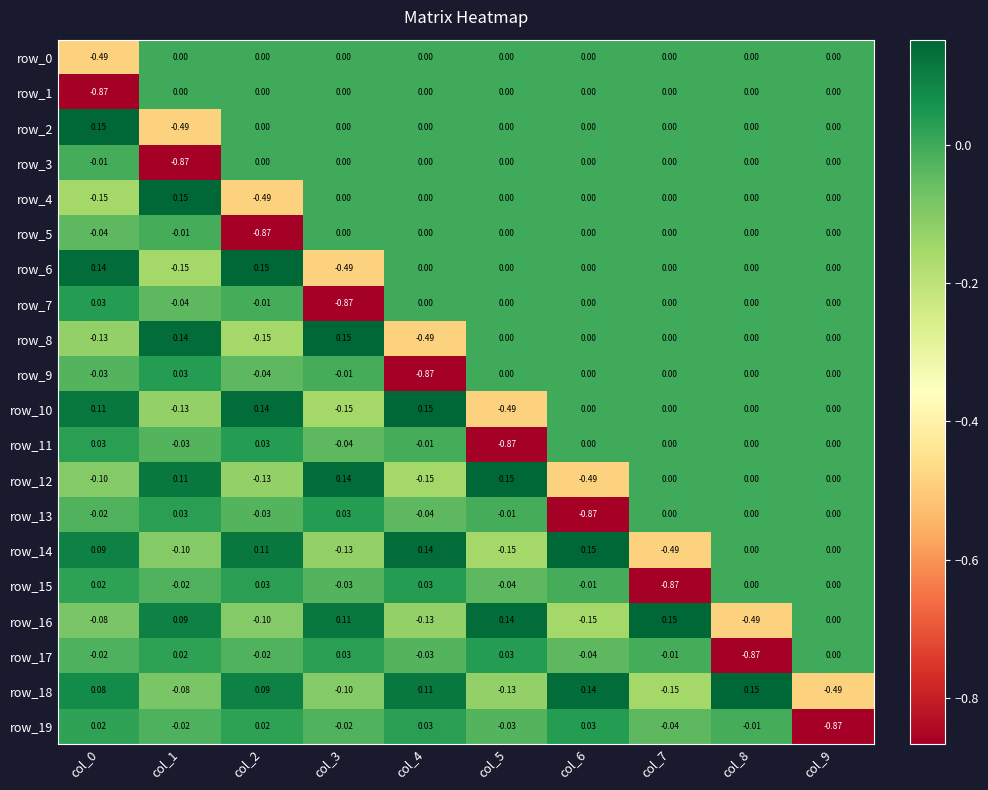

Reading left to right, list all the values displayed in this chart.

row_0: -0.5	0.0	0.0	0.0	0.0	0.0	0.0	0.0	0.0	0.0
row_1: -0.9	0.0	0.0	0.0	0.0	0.0	0.0	0.0	0.0	0.0
row_2: 0.2	-0.5	0.0	0.0	0.0	0.0	0.0	0.0	0.0	0.0
row_3: -0.0	-0.9	0.0	0.0	0.0	0.0	0.0	0.0	0.0	0.0
row_4: -0.2	0.2	-0.5	0.0	0.0	0.0	0.0	0.0	0.0	0.0
row_5: -0.0	-0.0	-0.9	0.0	0.0	0.0	0.0	0.0	0.0	0.0
row_6: 0.1	-0.2	0.2	-0.5	0.0	0.0	0.0	0.0	0.0	0.0
row_7: 0.0	-0.0	-0.0	-0.9	0.0	0.0	0.0	0.0	0.0	0.0
row_8: -0.1	0.1	-0.2	0.2	-0.5	0.0	0.0	0.0	0.0	0.0
row_9: -0.0	0.0	-0.0	-0.0	-0.9	0.0	0.0	0.0	0.0	0.0
row_10: 0.1	-0.1	0.1	-0.2	0.2	-0.5	0.0	0.0	0.0	0.0
row_11: 0.0	-0.0	0.0	-0.0	-0.0	-0.9	0.0	0.0	0.0	0.0
row_12: -0.1	0.1	-0.1	0.1	-0.2	0.2	-0.5	0.0	0.0	0.0
row_13: -0.0	0.0	-0.0	0.0	-0.0	-0.0	-0.9	0.0	0.0	0.0
row_14: 0.1	-0.1	0.1	-0.1	0.1	-0.2	0.2	-0.5	0.0	0.0
row_15: 0.0	-0.0	0.0	-0.0	0.0	-0.0	-0.0	-0.9	0.0	0.0
row_16: -0.1	0.1	-0.1	0.1	-0.1	0.1	-0.2	0.2	-0.5	0.0
row_17: -0.0	0.0	-0.0	0.0	-0.0	0.0	-0.0	-0.0	-0.9	0.0
row_18: 0.1	-0.1	0.1	-0.1	0.1	-0.1	0.1	-0.2	0.2	-0.5
row_19: 0.0	-0.0	0.0	-0.0	0.0	-0.0	0.0	-0.0	-0.0	-0.9